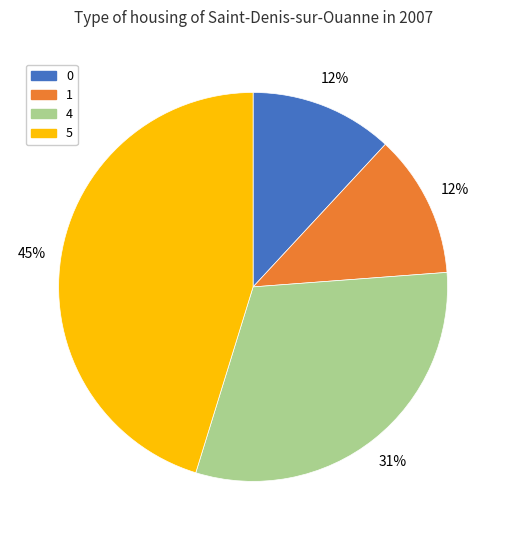

To the nearest percent, what is the difference between the largest and smallest slice percentages?

33%